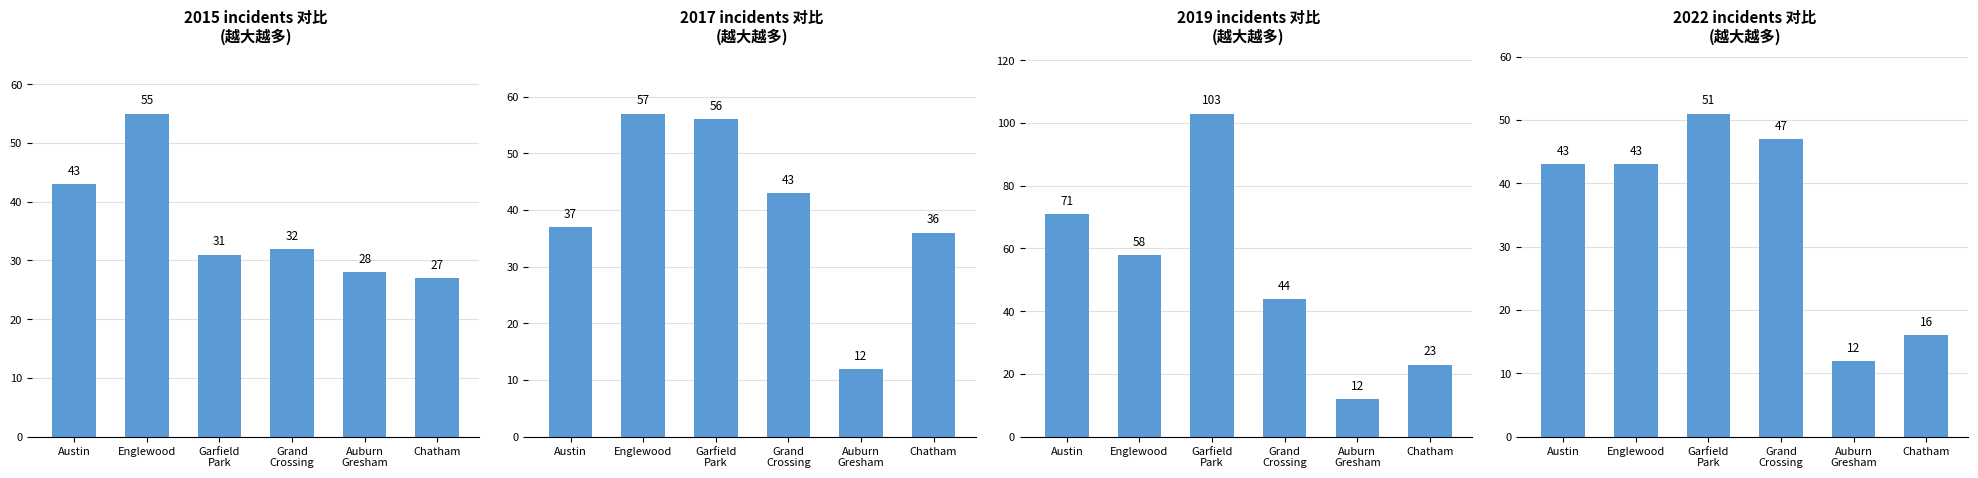

Reading left to right, extract all data points from this chart.

2015: Austin=43	Englewood=55	Garfield
Park=31	Grand
Crossing=32	Auburn
Gresham=28	Chatham=27
2017: Austin=37	Englewood=57	Garfield
Park=56	Grand
Crossing=43	Auburn
Gresham=12	Chatham=36
2019: Austin=71	Englewood=58	Garfield
Park=103	Grand
Crossing=44	Auburn
Gresham=12	Chatham=23
2022: Austin=43	Englewood=43	Garfield
Park=51	Grand
Crossing=47	Auburn
Gresham=12	Chatham=16